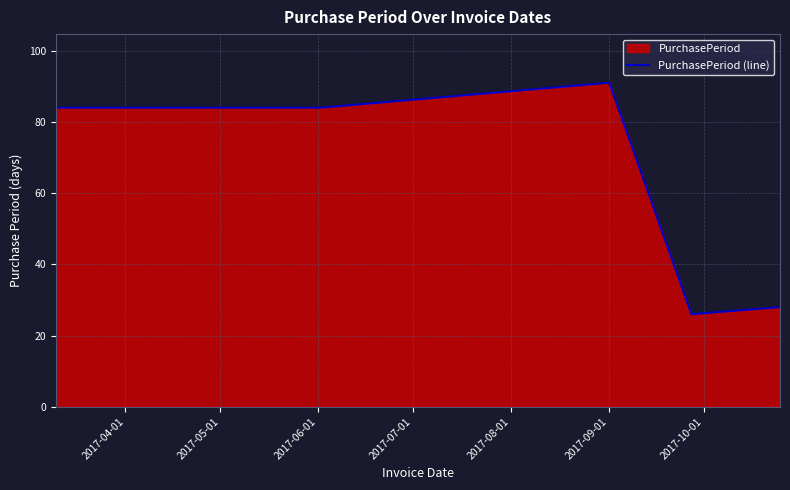

True or false: the data has more than 1 interior local peaks.

False